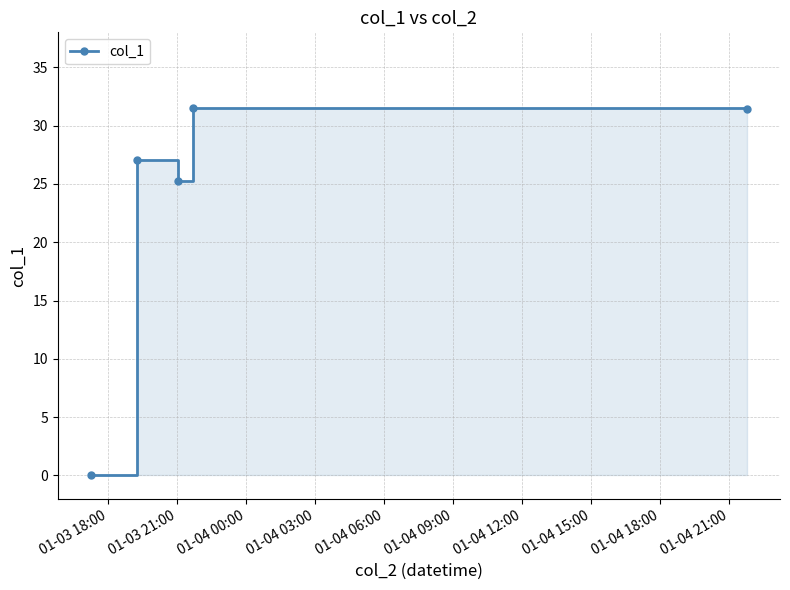

Which has a higher value, 01-04 06:00 or 01-04 03:00?

01-04 03:00